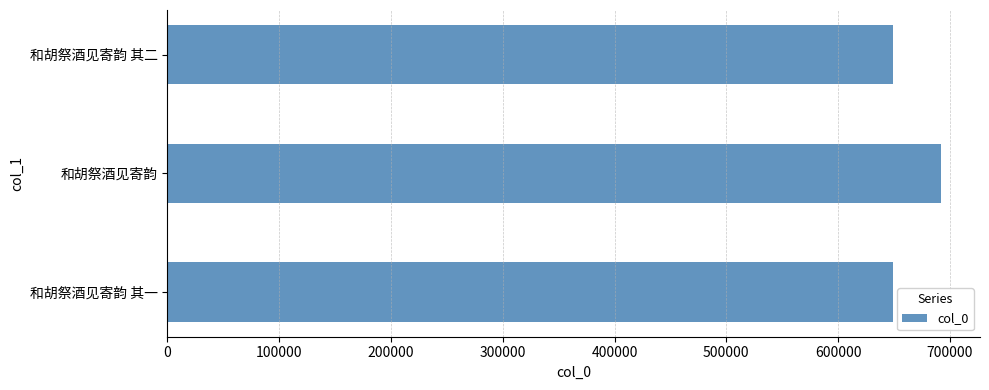

What is the average value?

663502